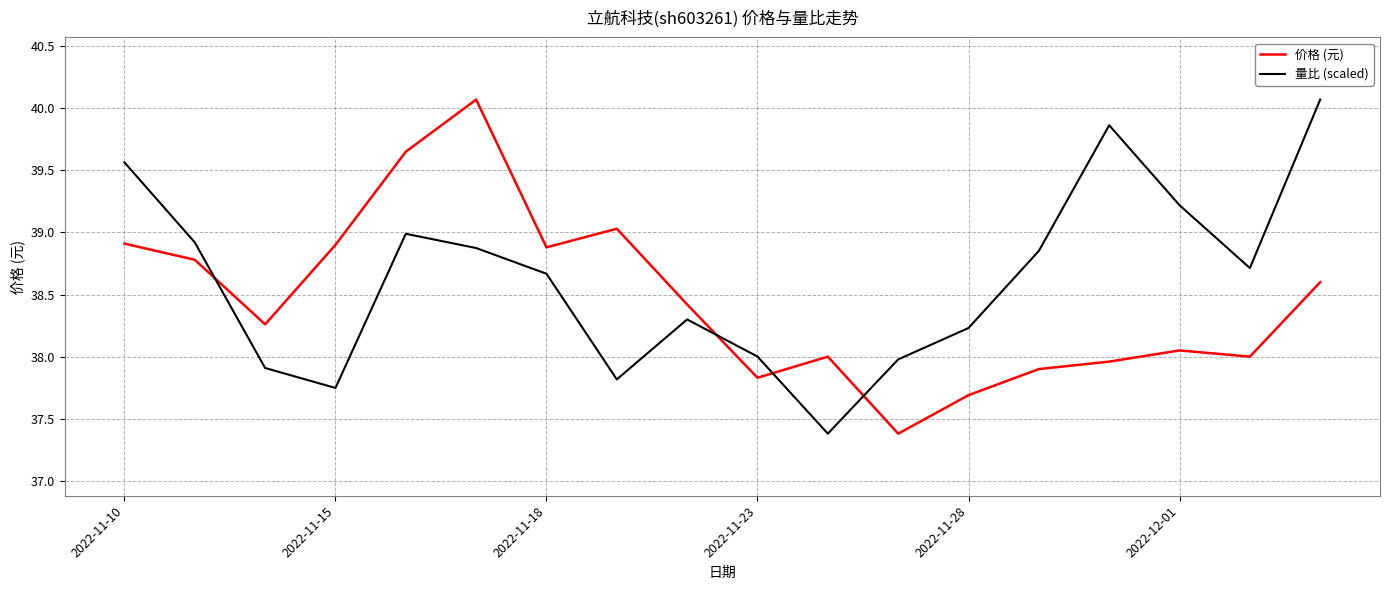

List the series in order of their overall mean, highest first.

量比 (scaled), 价格 (元)